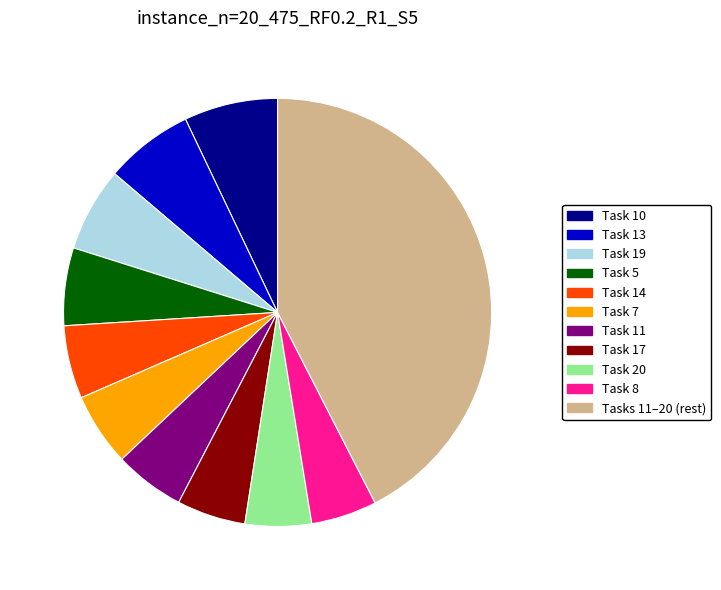

Does any single category account for the majority?

No